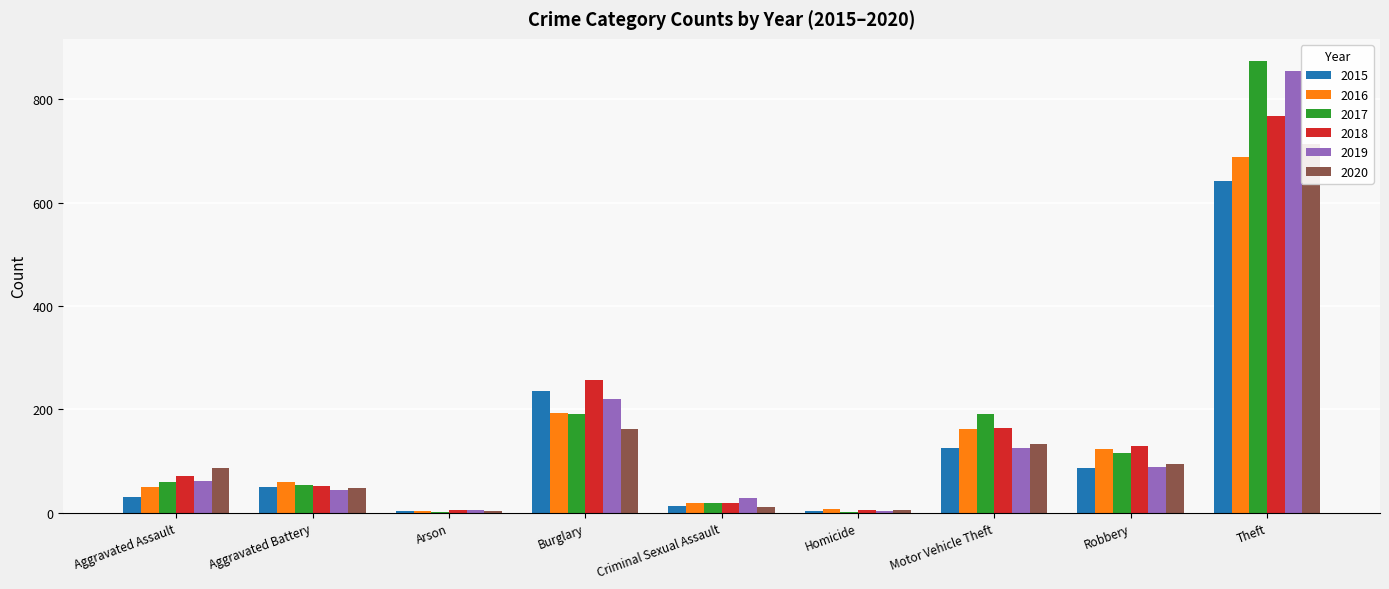

What is the label of the 2nd bar from the right?

Robbery